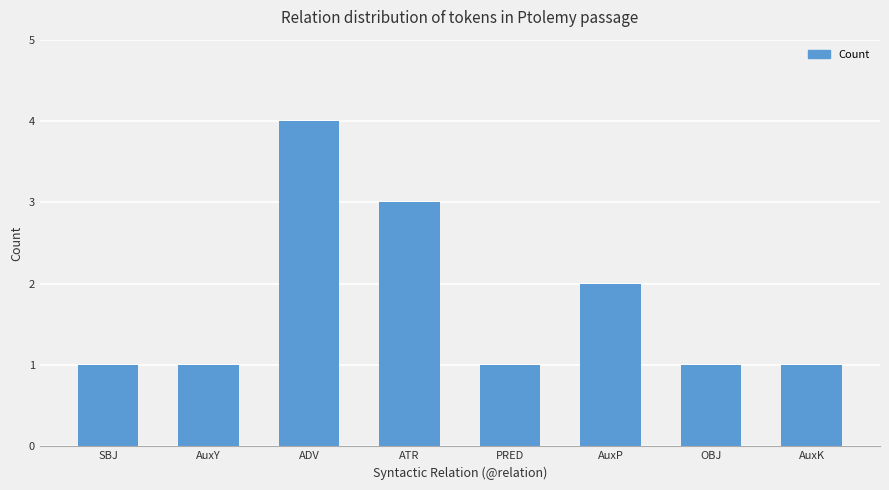

Reading left to right, list all the values displayed in this chart.

SBJ=1	AuxY=1	ADV=4	ATR=3	PRED=1	AuxP=2	OBJ=1	AuxK=1